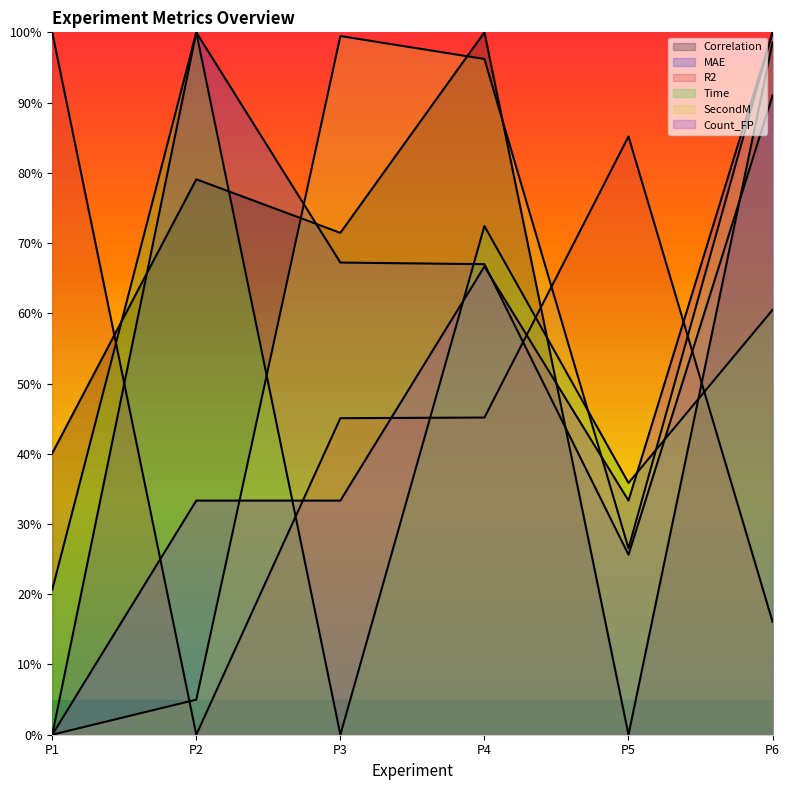

Reading left to right, extract all data points from this chart.

Correlation: 0.4	0.8	0.7	1.0	0.0	1.0
MAE: 0.0	1.0	0.7	0.7	0.3	0.9
R2: 1.0	0.0	0.5	0.5	0.9	0.2
Time: 0.2	1.0	0.0	0.7	0.4	0.6
SecondM: 0.0	0.0	1.0	1.0	0.3	1.0
Count_FP: 0.0	0.3	0.3	0.7	0.3	1.0